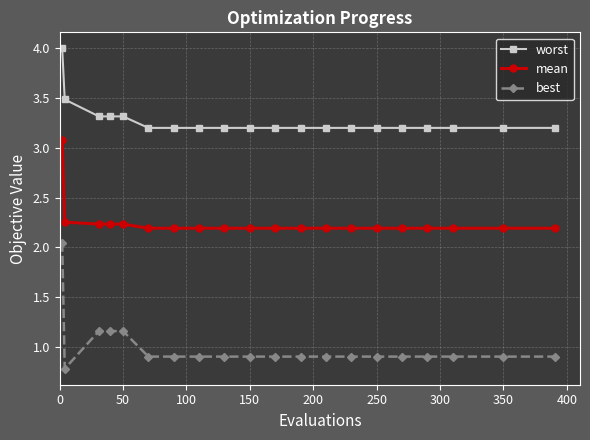

What is the sum of all mean values?

44.9